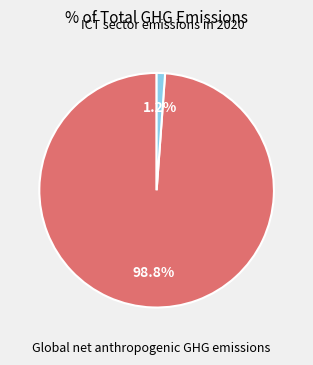

How many segments does this pie chart have?

2